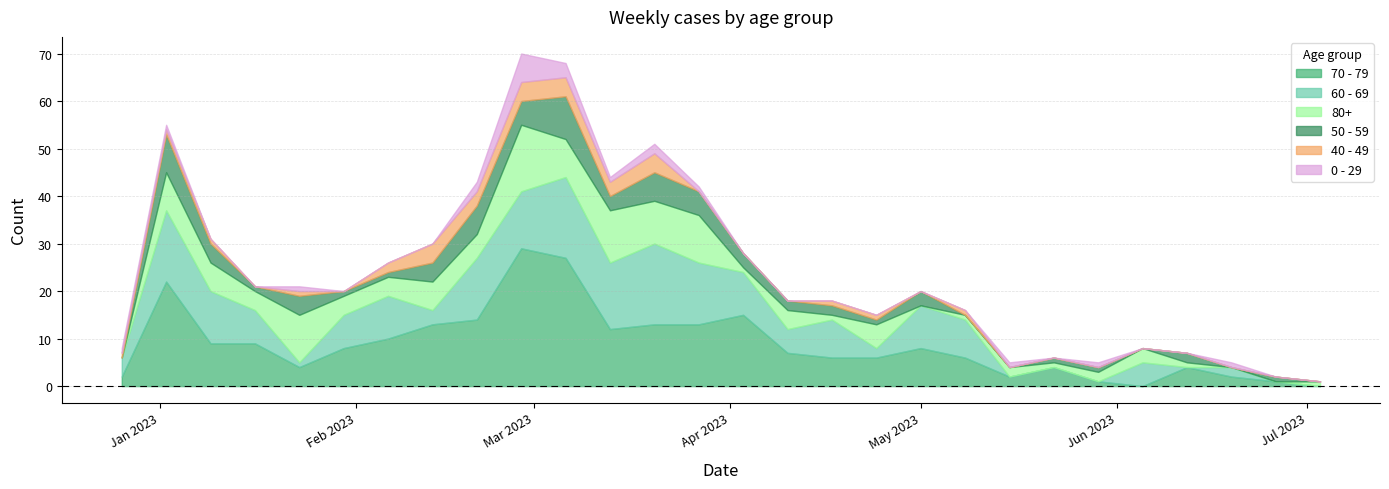

At which category does 40 - 49 reach its first local valley?

2023-01-16